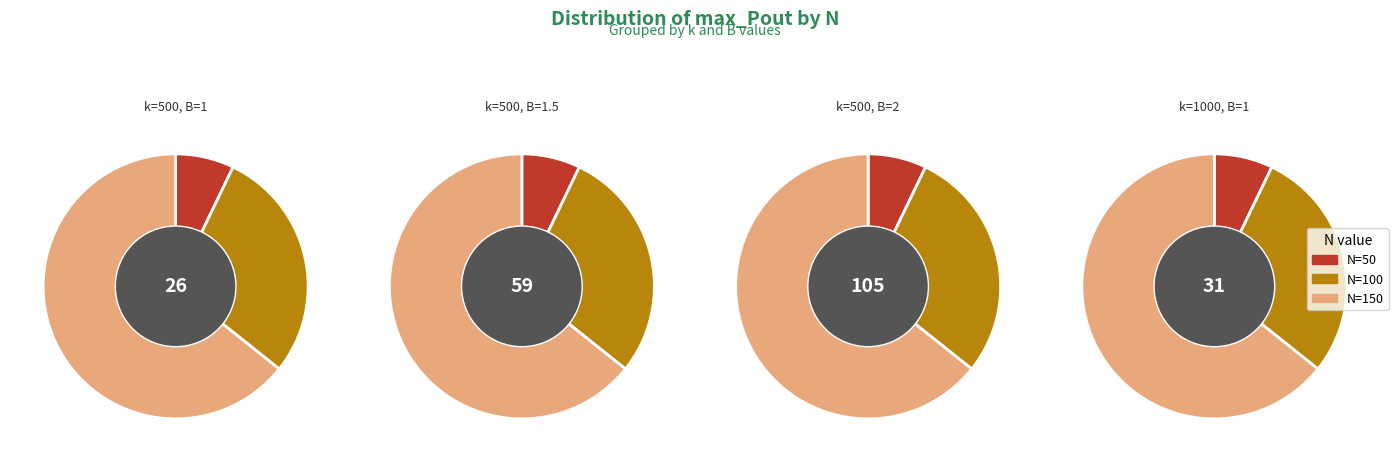

What percentage is the N=100 slice, to the nearest percent?

29%